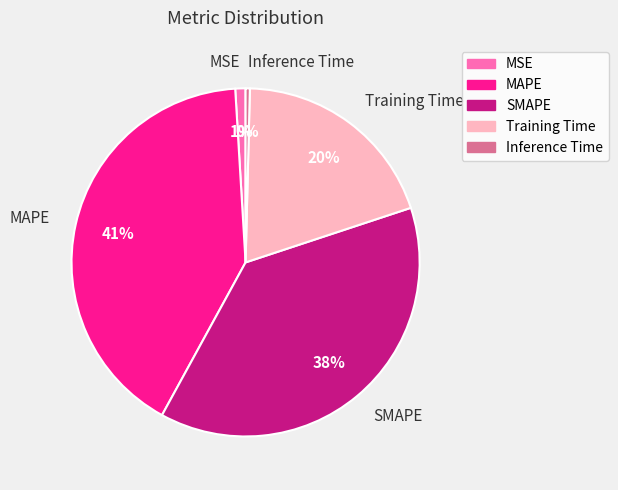

Is the sum of MAPE and MSE greater than half?

No